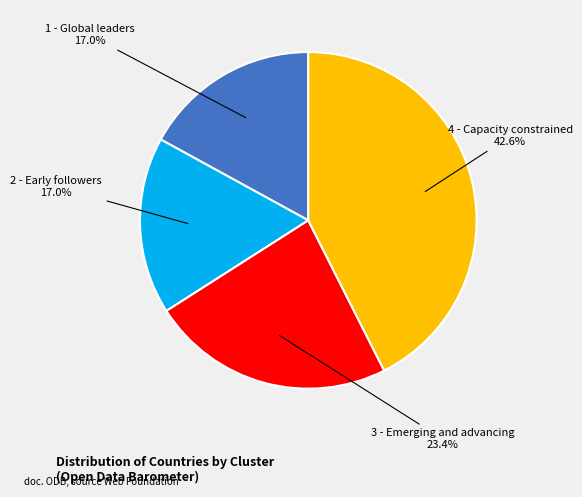

Is there a majority slice in this chart?

No